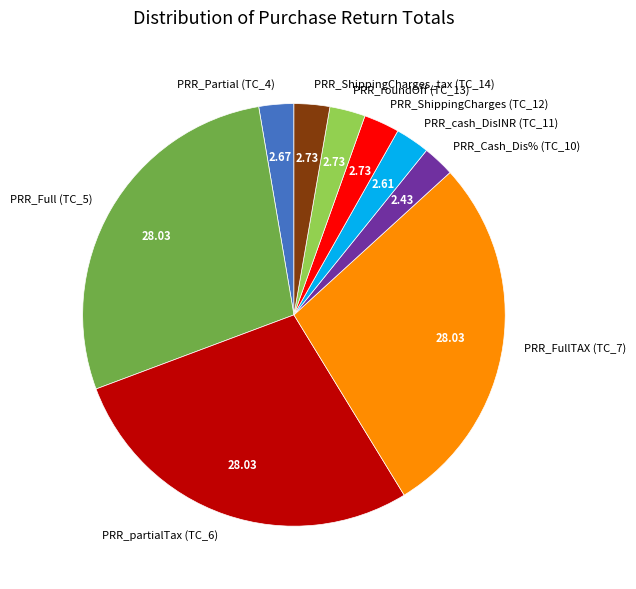

What is the ratio of the value at PRR_partialTax (TC_6) to the value at PRR_Cash_Dis% (TC_10)?

11.5